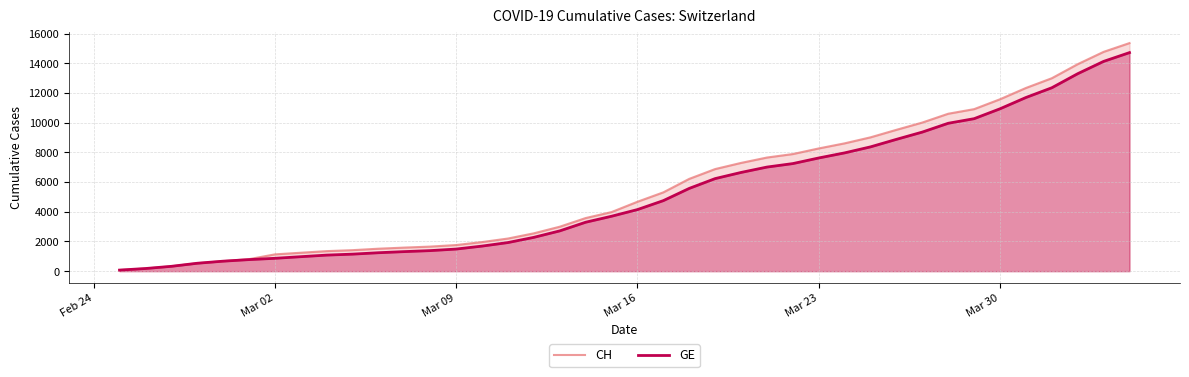

What is the greatest value displayed?

15359